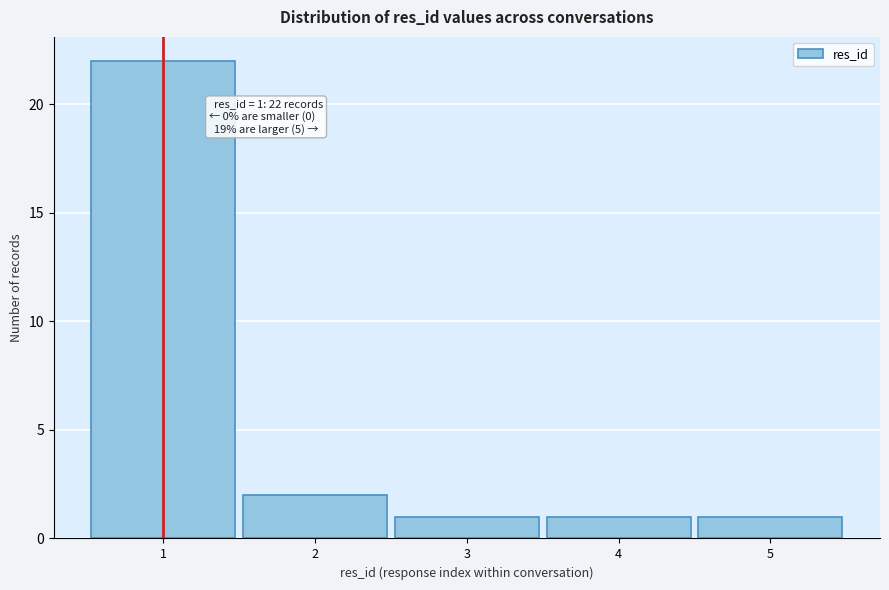

Over which range of the x-axis is the bar tallest?

0.5 to 1.5